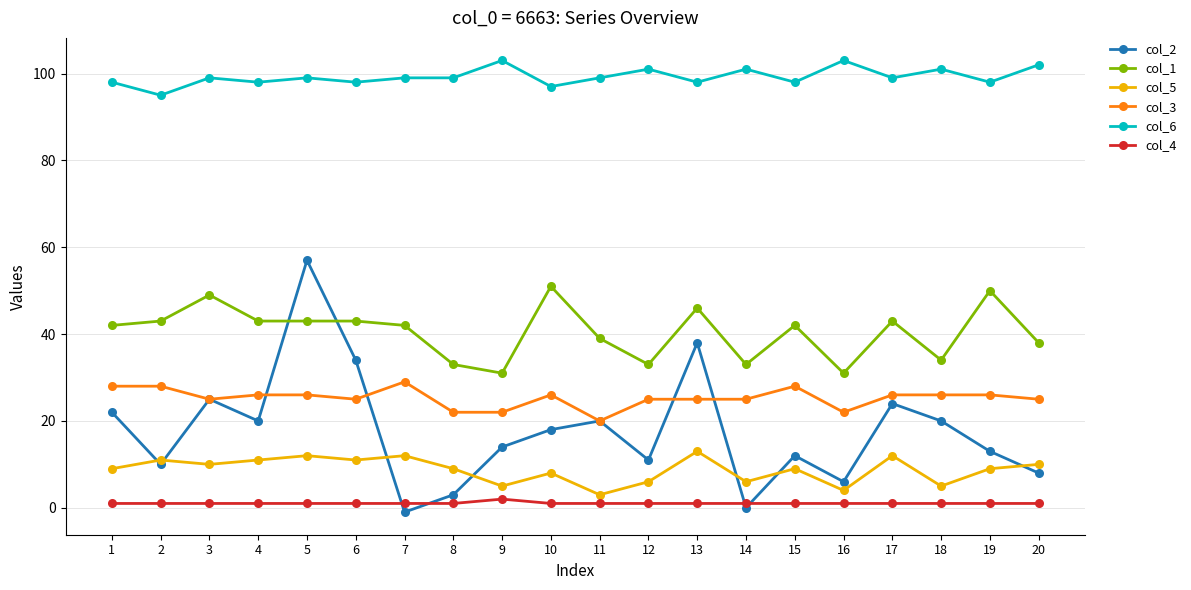

Is the value of col_3 at 10 greater than the value of col_5 at 11?

Yes